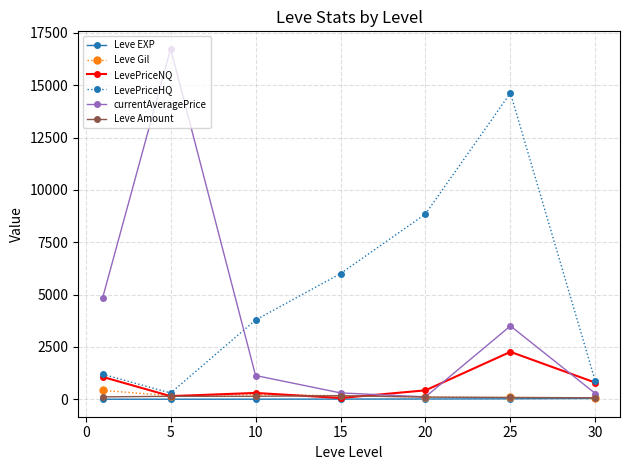

What are all the series names shown in the legend?

Leve EXP, Leve Gil, LevePriceNQ, LevePriceHQ, currentAveragePrice, Leve Amount